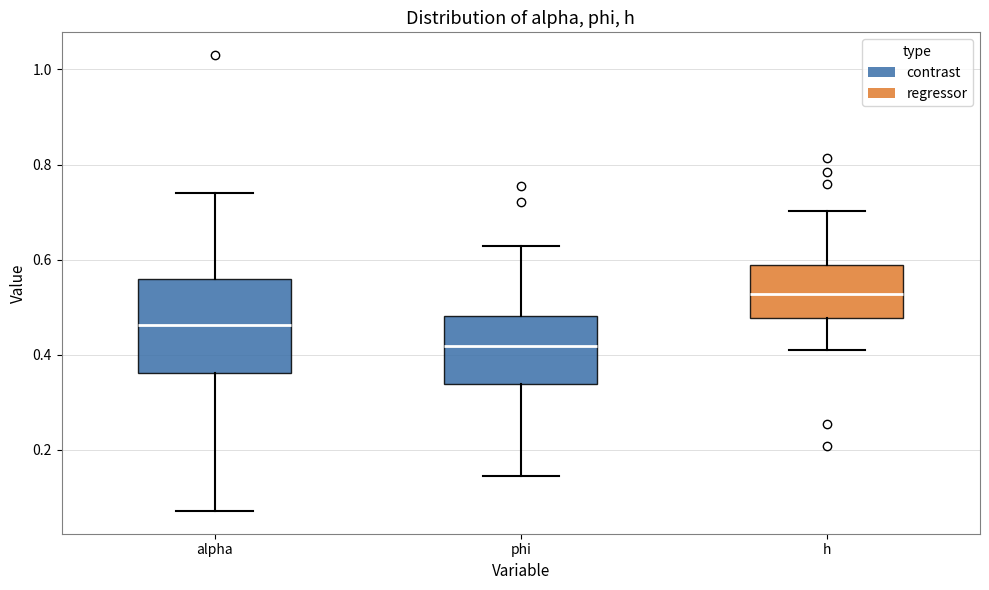

Reading left to right, transcribe this box plot: for each box, give where its median line is, the range the box spans, and where its two whiskers end, as read against the y-axis. The values are not printed on the chart, so give them approximately, as read against the axis.

alpha: median 0.46, box 0.36 to 0.56, whiskers 0.08 to 0.74
phi: median 0.42, box 0.34 to 0.48, whiskers 0.14 to 0.62
h: median 0.52, box 0.48 to 0.58, whiskers 0.40 to 0.70